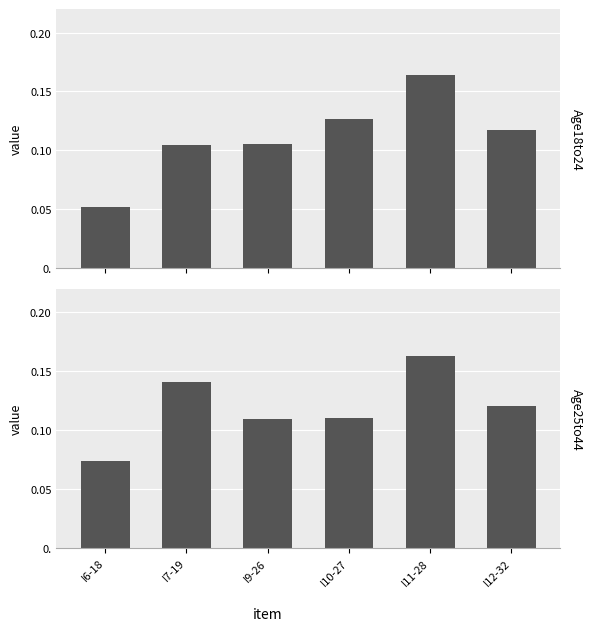

What is the difference between the maximum and minimum values in the Age25to44 series?

0.1